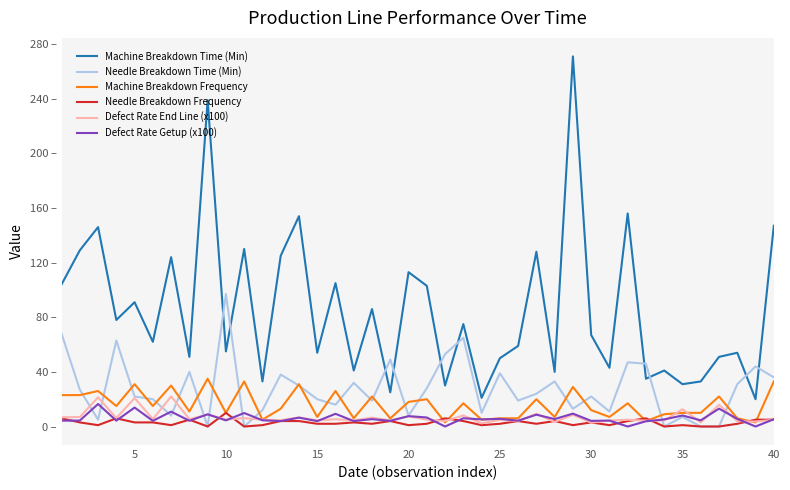

What are all the series names shown in the legend?

Machine Breakdown Time (Min), Needle Breakdown Time (Min), Machine Breakdown Frequency, Needle Breakdown Frequency, Defect Rate End Line (x100), Defect Rate Getup (x100)